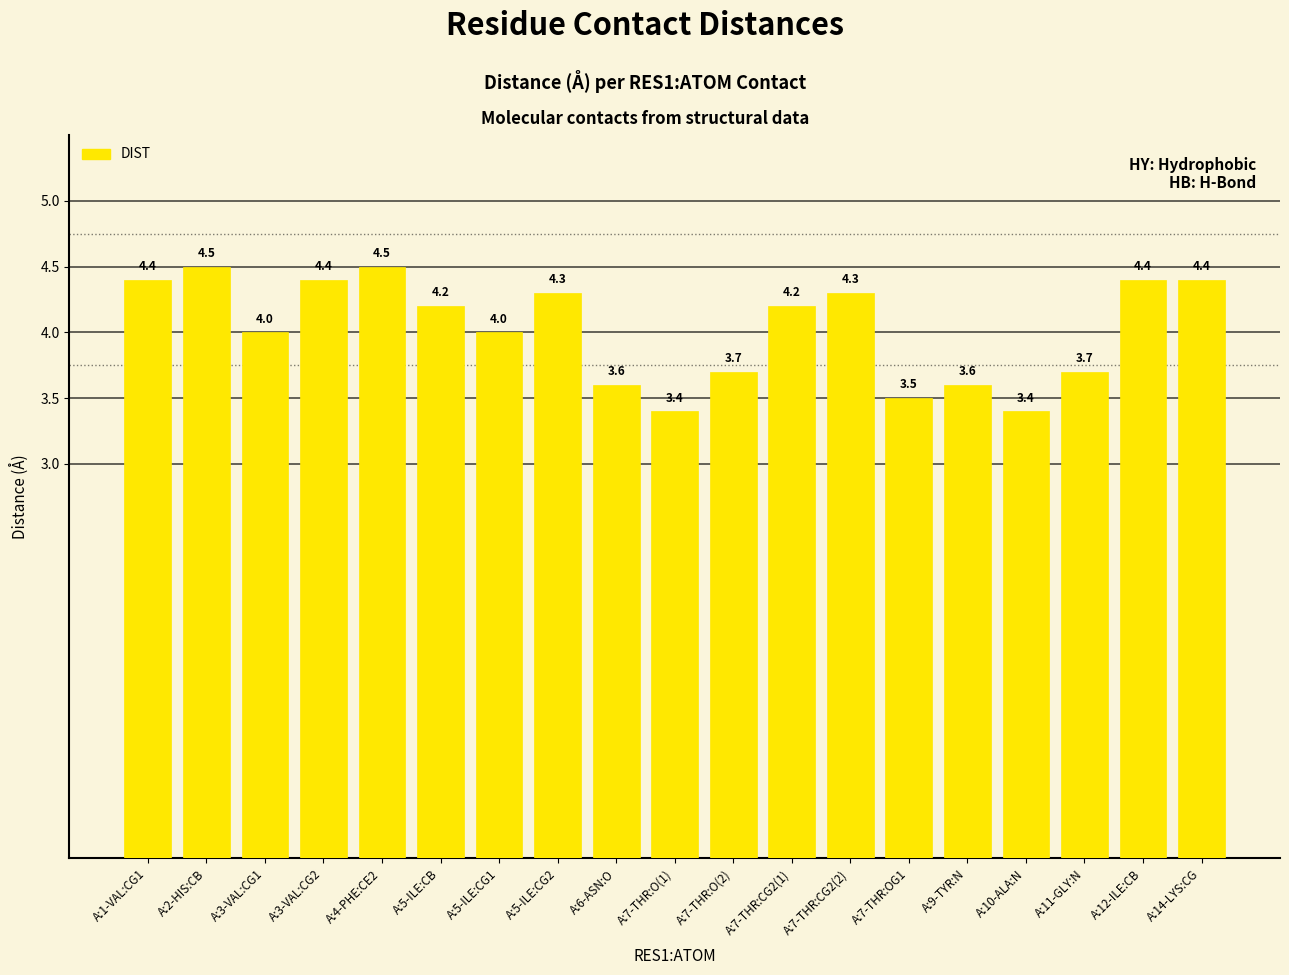

What is the label of the 3rd bar from the left?

A:3-VAL:CG1